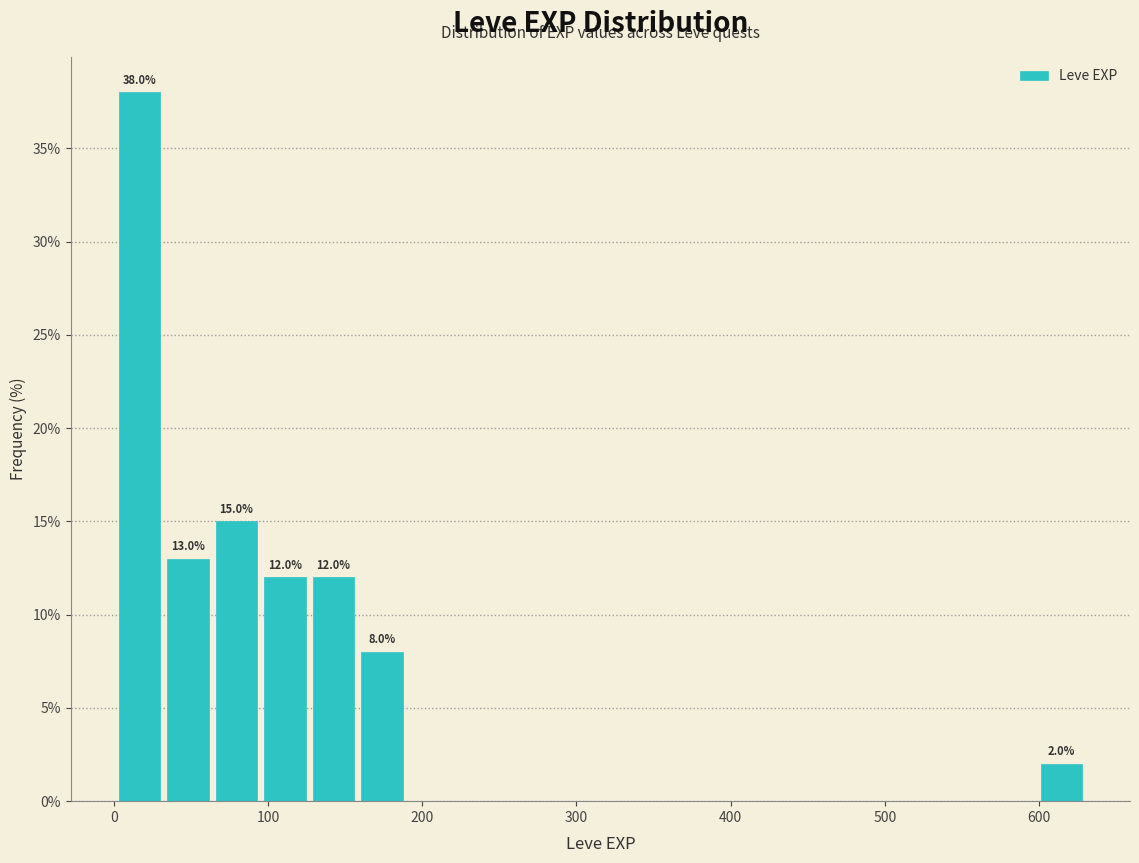

Read against the x-axis, roughly where is the centre of the tallest bar?

20